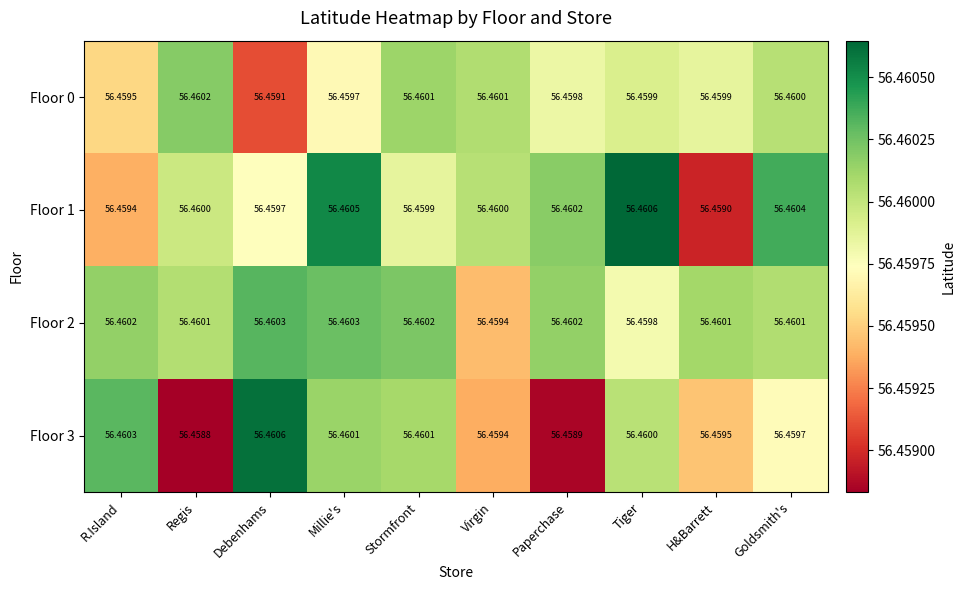

How many series are shown in this chart?

4